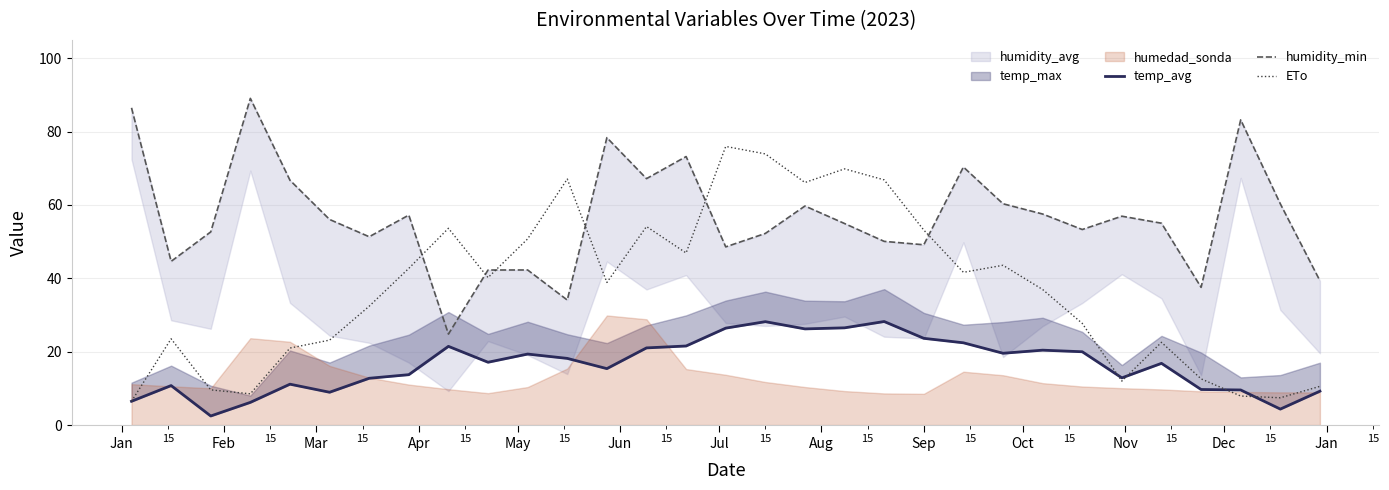

What is the lowest value of the ETo series?

6.5